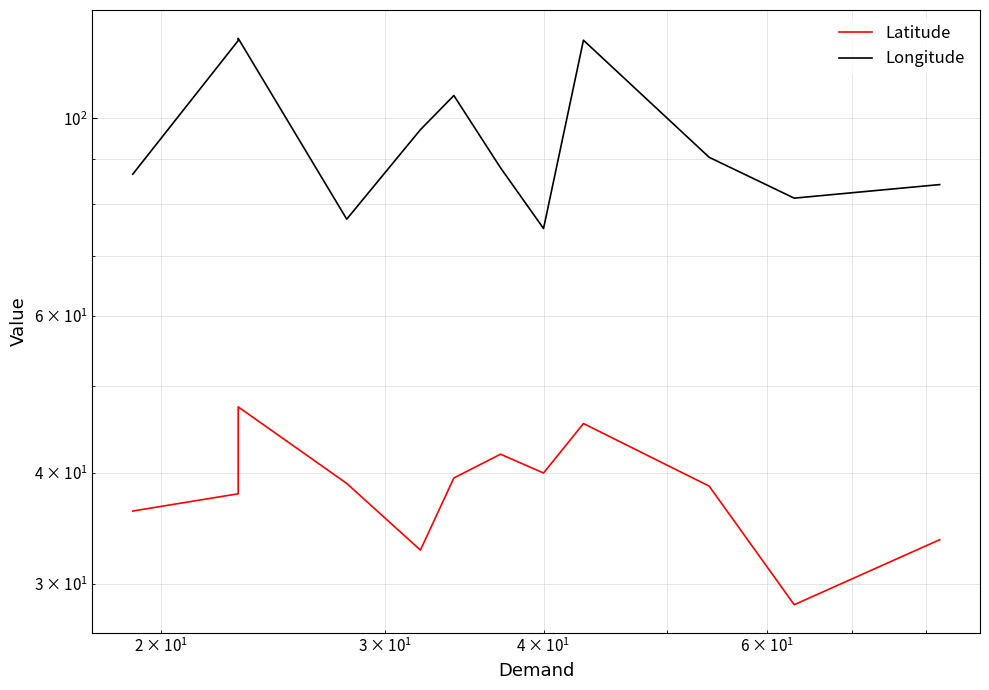

The value of Latitude at 10 is 40.9. True or false?

False